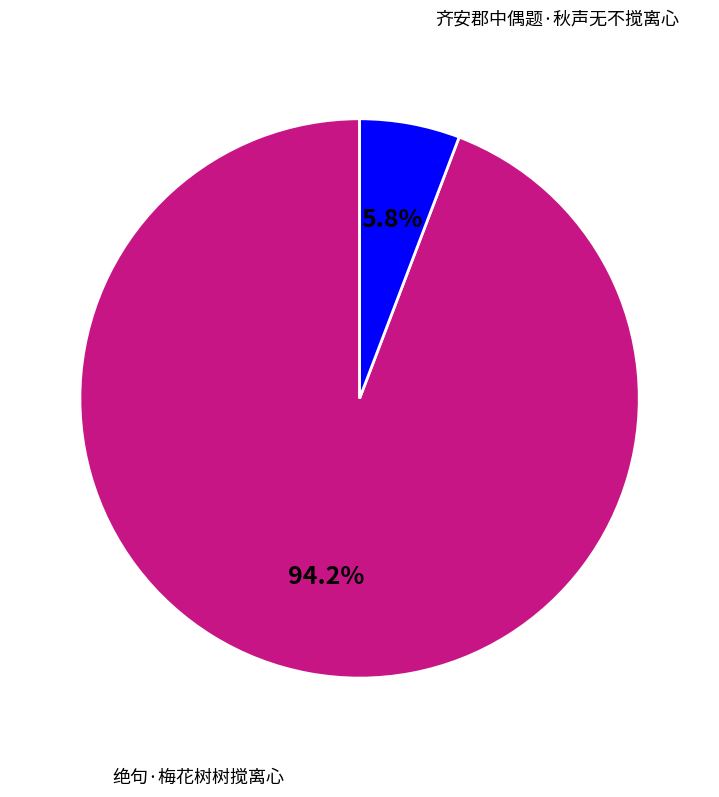

Rank the categories by value from highest to lowest.

绝句·梅花树树搅离心, 齐安郡中偶题·秋声无不搅离心